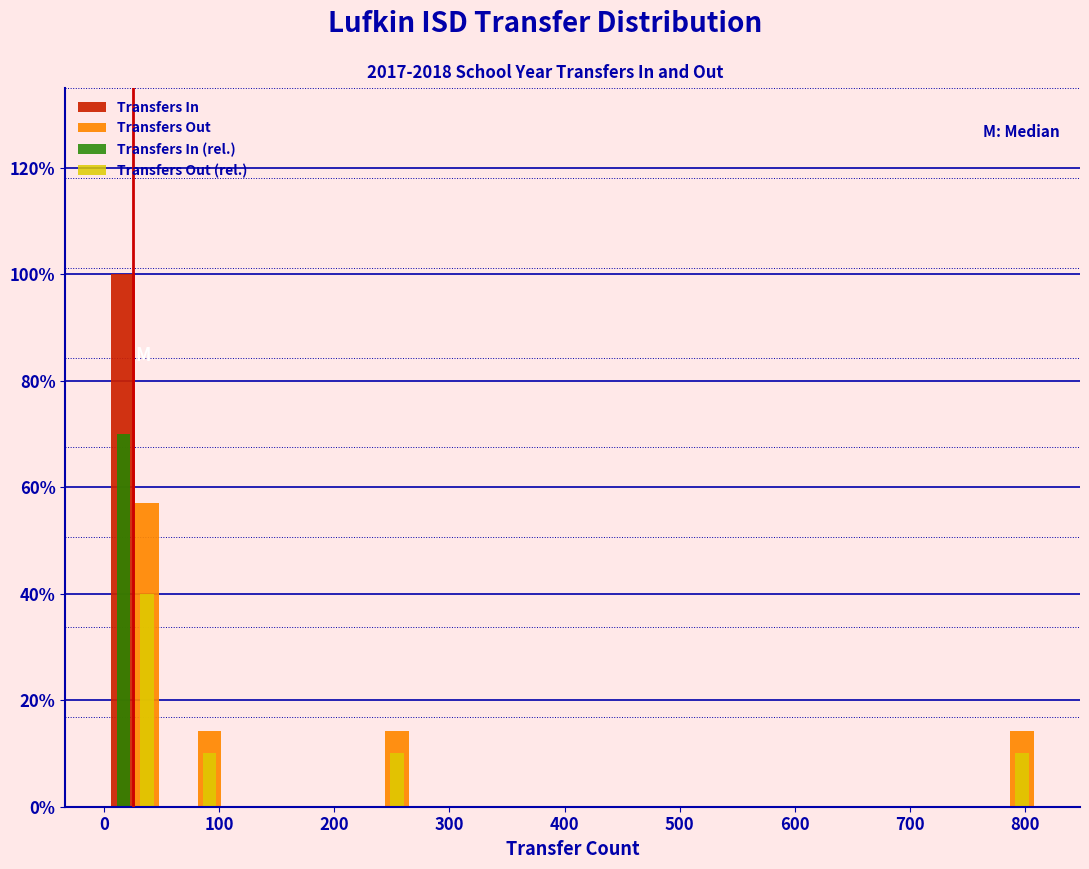

In the Transfers Out (rel.) series, which range on the x-axis has the tallest bar?

0 to 50